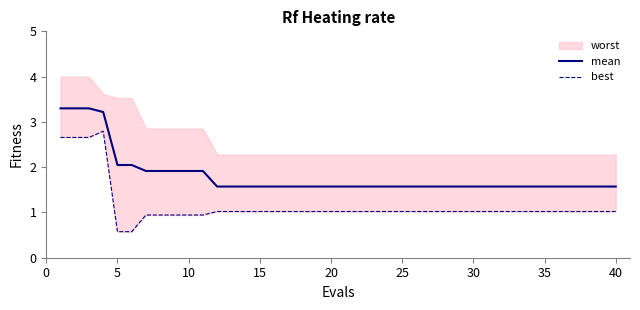

What is the minimum value for mean?

1.6